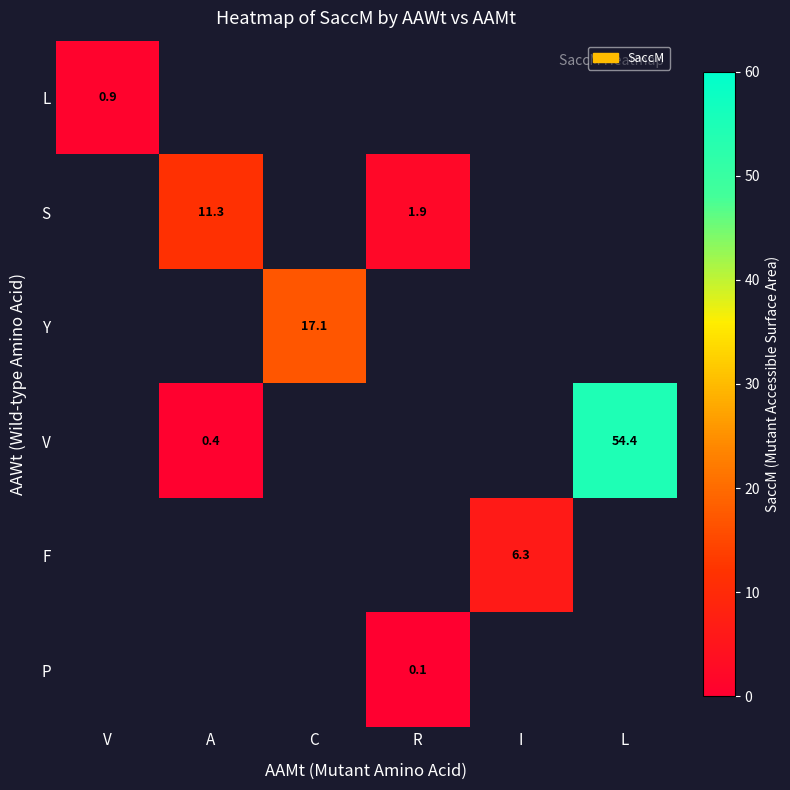

Is it true that Y equals 17.1 at C?

True